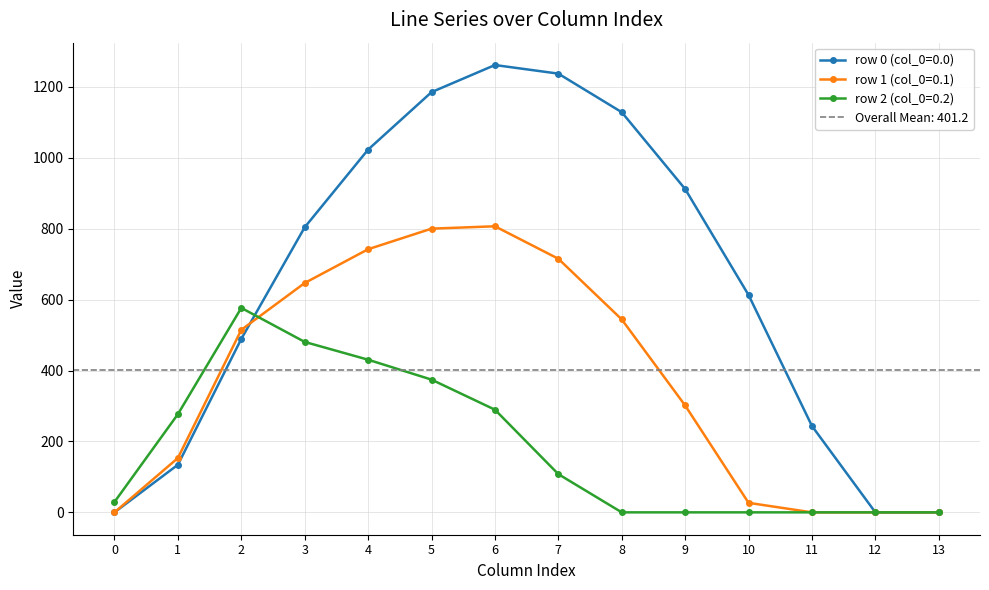

True or false: row_2 has a value of 0.0 at 10.

True